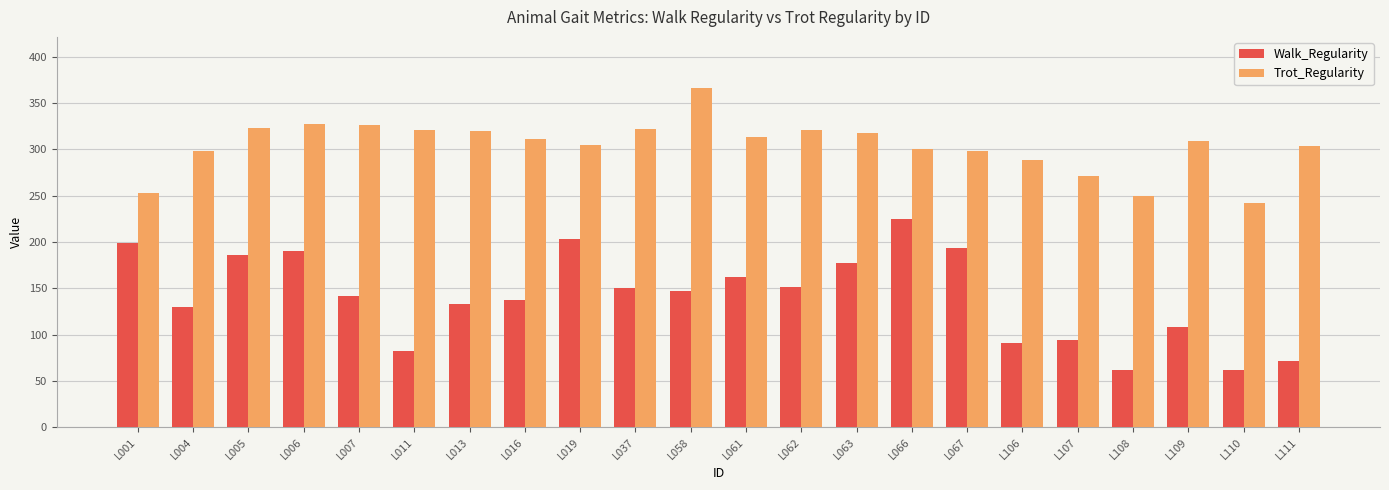

Between L107 and L109, which series saw the biggest shift?

Trot_Regularity